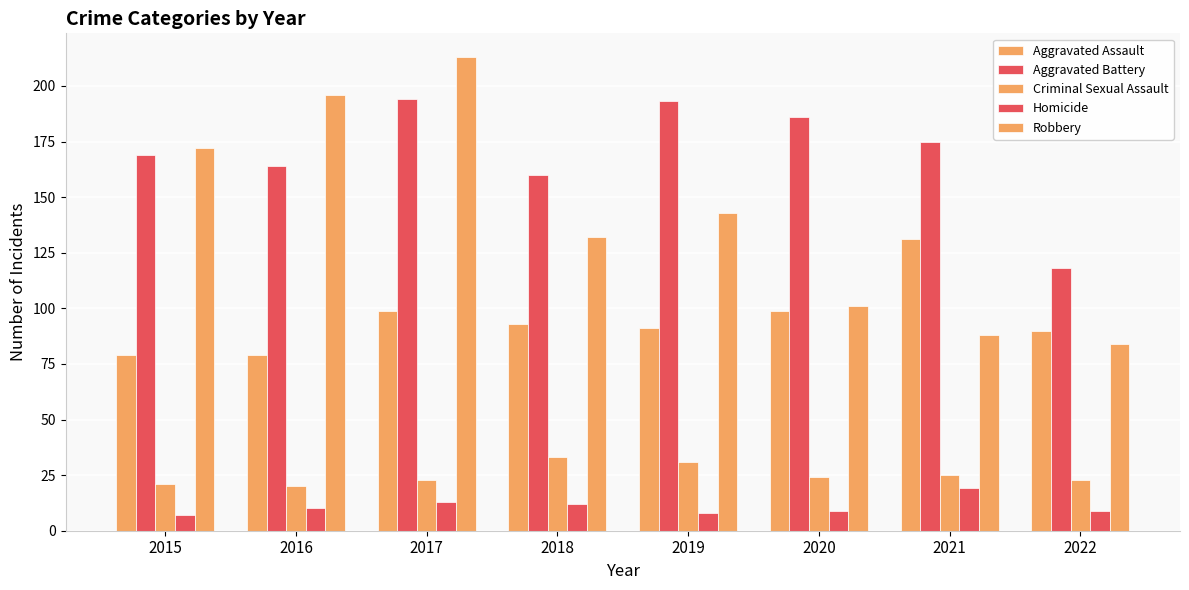

Does the chart contain any negative values?

No